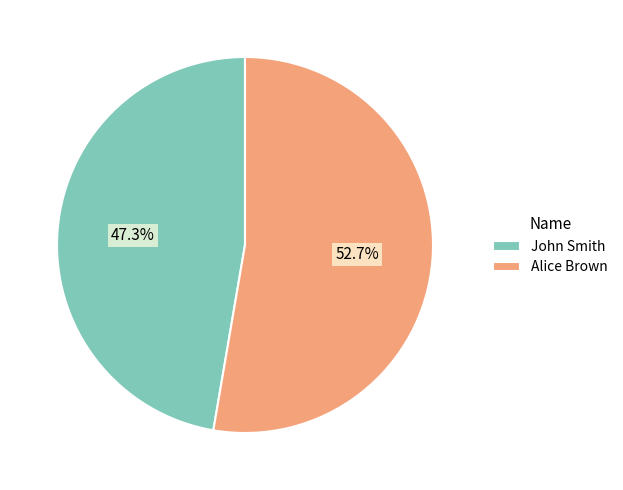

Between John Smith and Alice Brown, which is larger?

Alice Brown